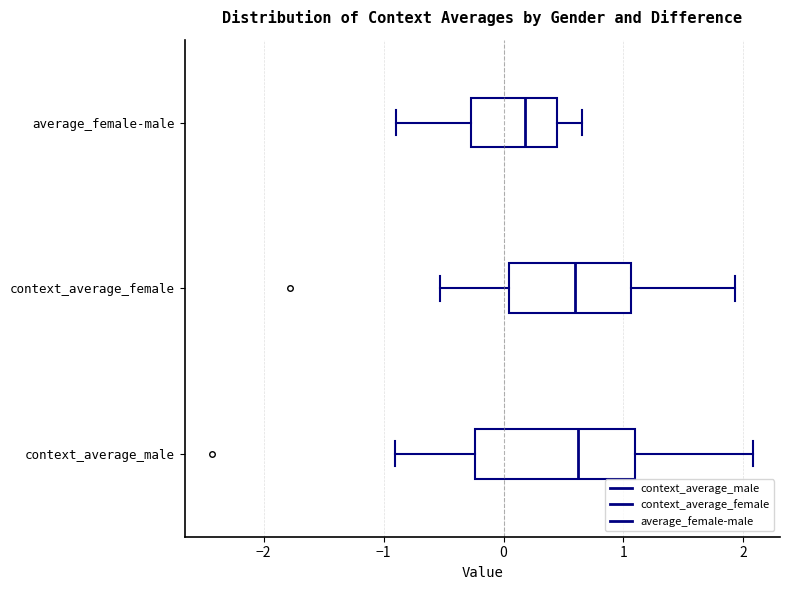

Reading bottom to top, transcribe this box plot: for each box, give where its median line is, the range the box spans, and where its two whiskers end, as read against the x-axis. The values are not printed on the chart, so give them approximately, as read against the axis.

context_average_male: median 0.6, box -0.2 to 1.1, whiskers -0.9 to 2.1
context_average_female: median 0.6, box 0.0 to 1.1, whiskers -0.5 to 1.9
average_female-male: median 0.2, box -0.3 to 0.4, whiskers -0.9 to 0.7